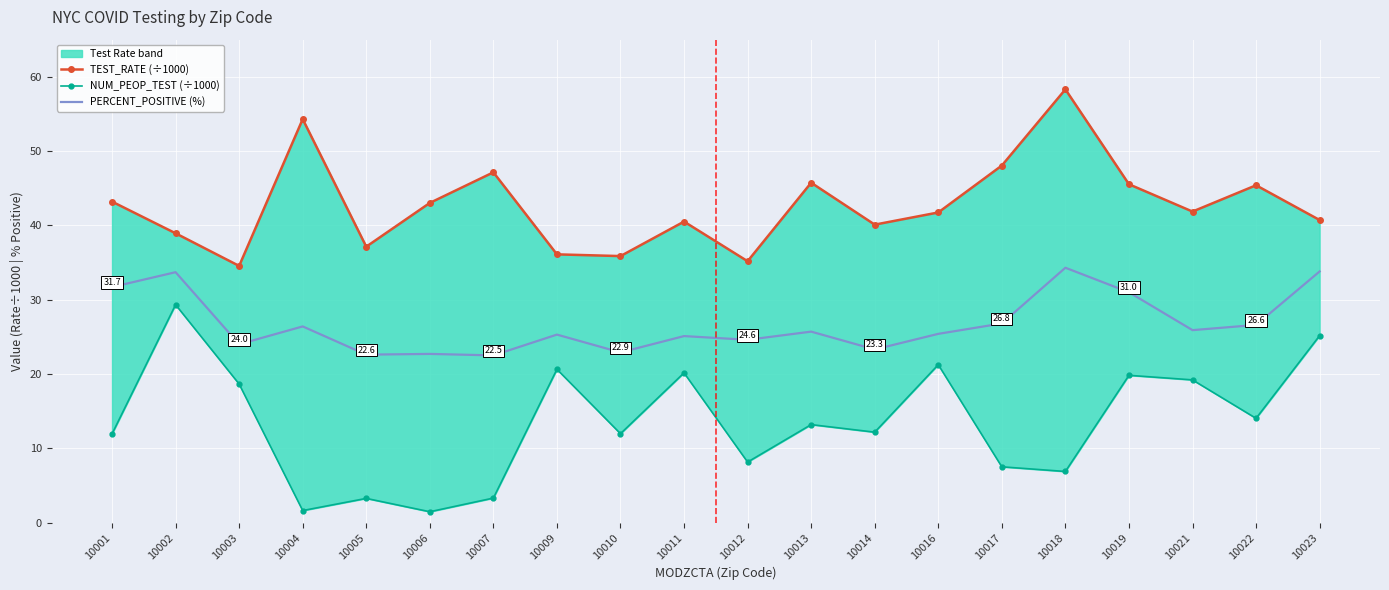

Reading left to right, extract all data points from this chart.

TEST_RATE (÷1000): 43.2	38.9	34.5	54.3	37.1	43.0	47.1	36.1	35.9	40.5	35.2	45.7	40.1	41.7	48.1	58.3	45.5	41.9	45.4	40.7
NUM_PEOP_TEST (÷1000): 11.9	29.3	18.6	1.6	3.3	1.5	3.3	20.6	12.0	20.2	8.1	13.2	12.2	21.3	7.5	6.9	19.8	19.2	14.0	25.2
PERCENT_POSITIVE (%): 31.7	33.7	24.0	26.4	22.6	22.7	22.5	25.3	22.9	25.1	24.6	25.7	23.3	25.4	26.8	34.3	31.0	25.9	26.6	33.8